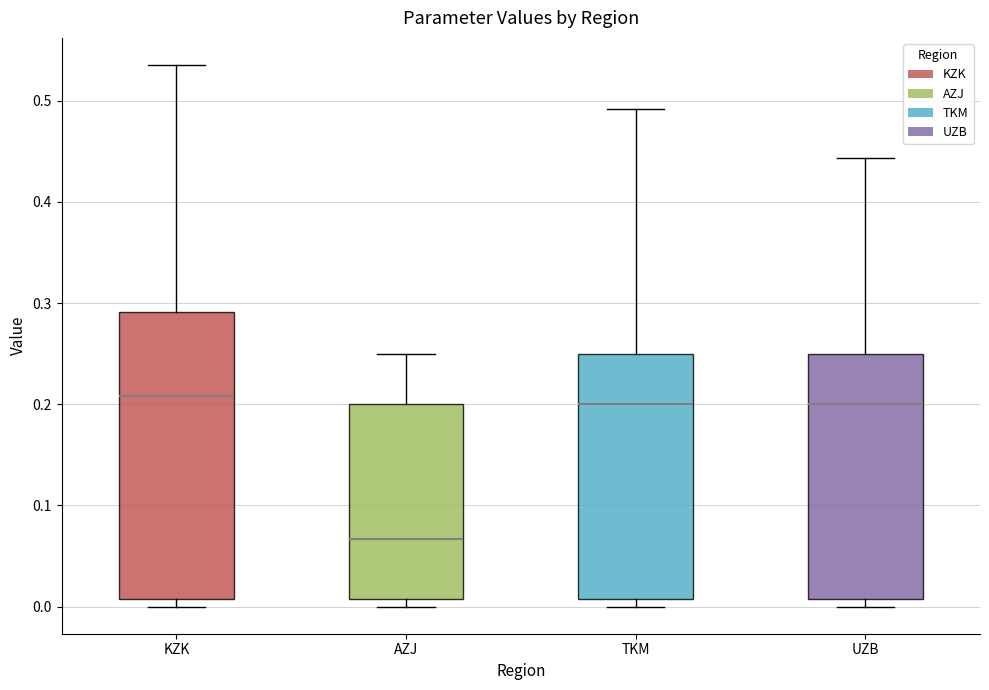

Which box is the tallest, from its lower edge to its upper edge?

KZK